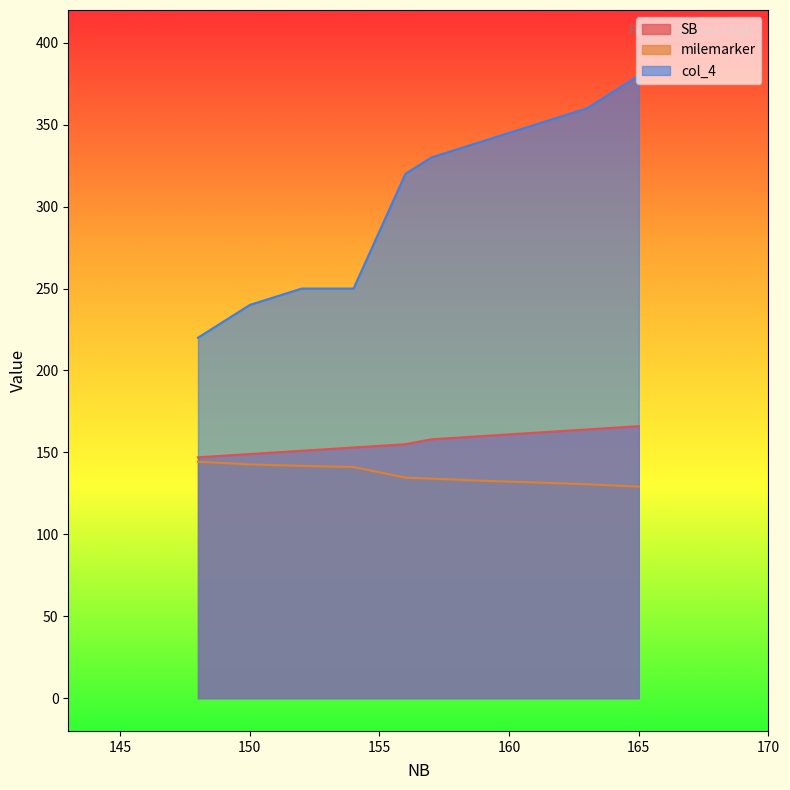

Which series changed the most between 163 and 148?

col_4